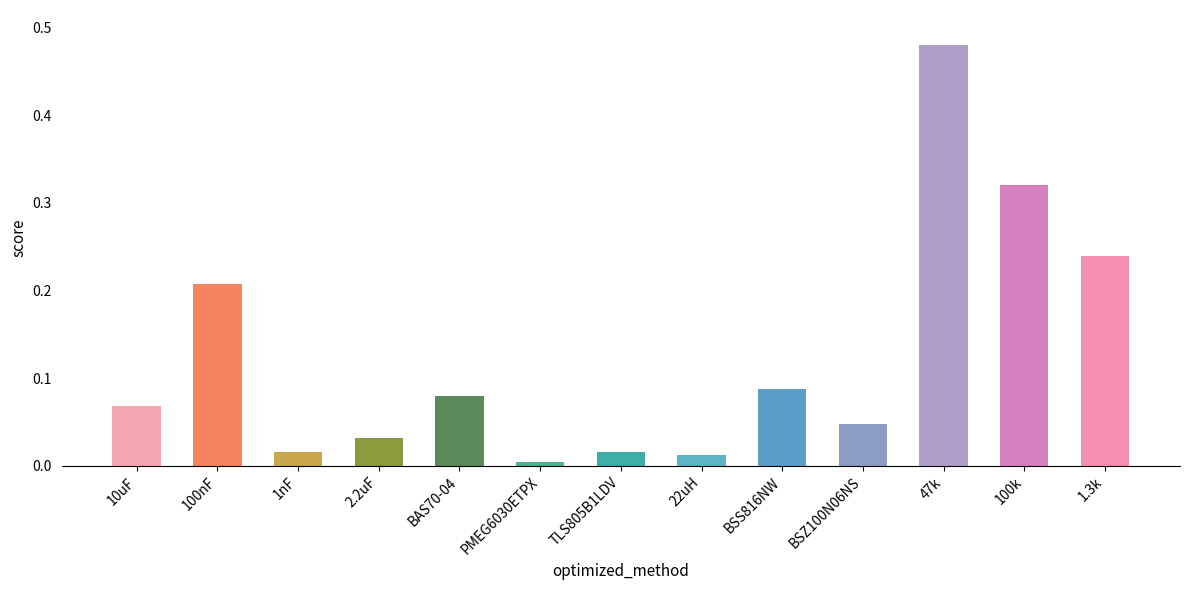

Which label corresponds to the largest value in the chart?

47k